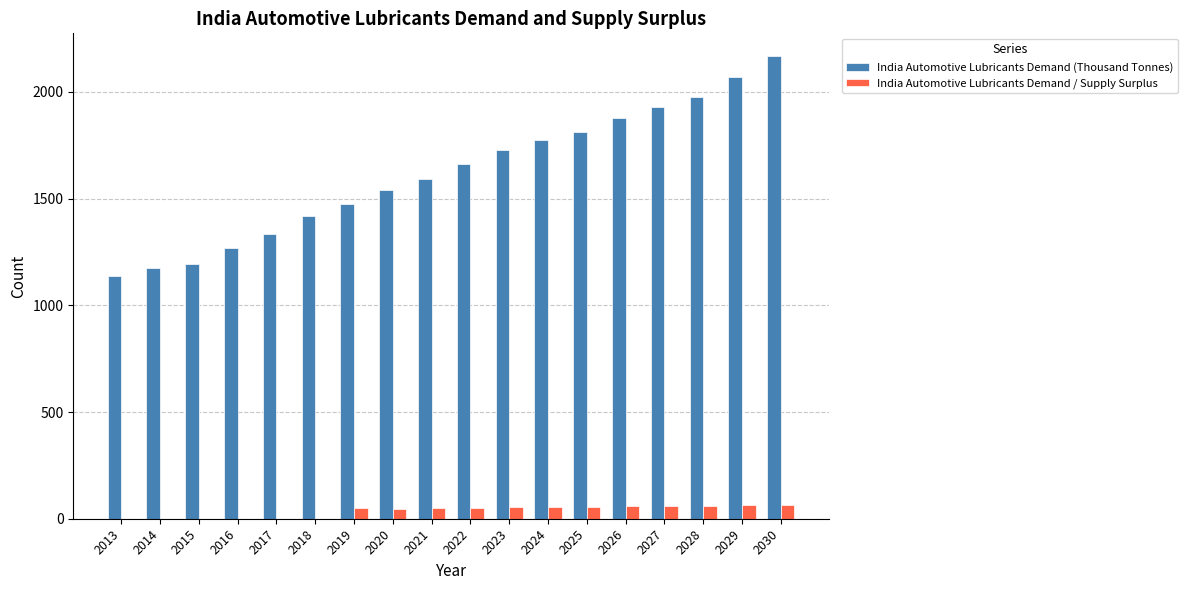

What is the sum of the India Automotive Lubricants Demand / Supply Surplus values at 2013 and 2028?

60.7